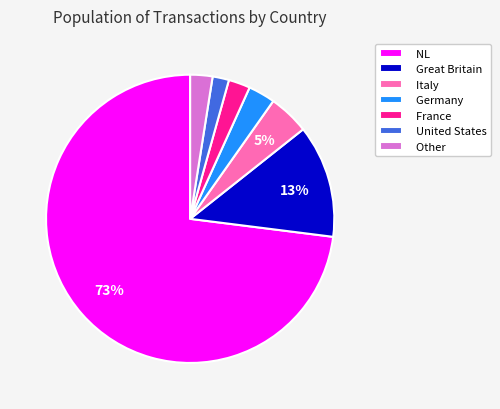

To the nearest percent, what portion does Italy represent?

5%